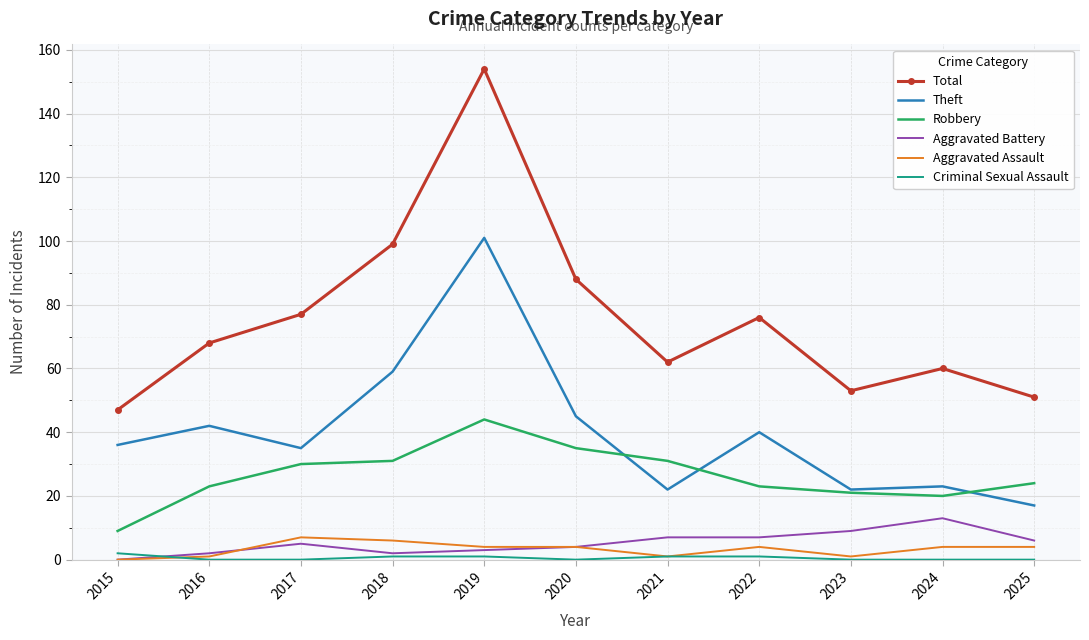

Is the value of Total at 2020 greater than the value of Aggravated Battery at 2025?

Yes